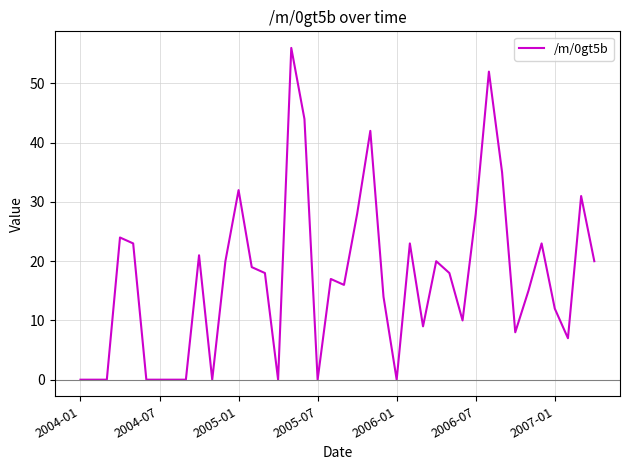

What is the greatest value displayed?

56